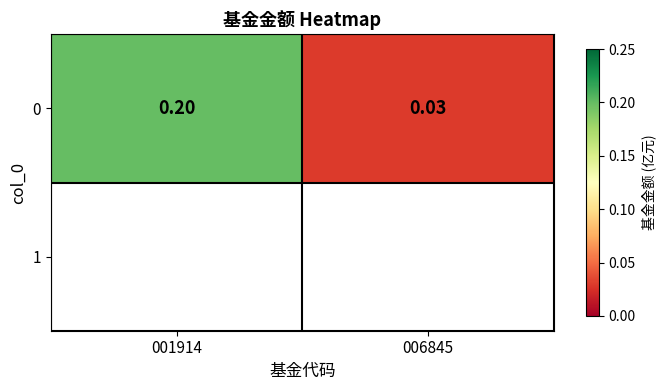

Rank the categories by value from lowest to highest.

006845, 001914